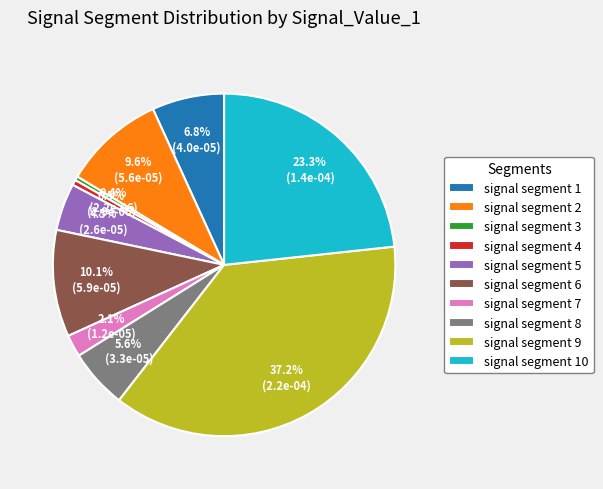

How much of the chart is everything except signal segment 6?

89.9%